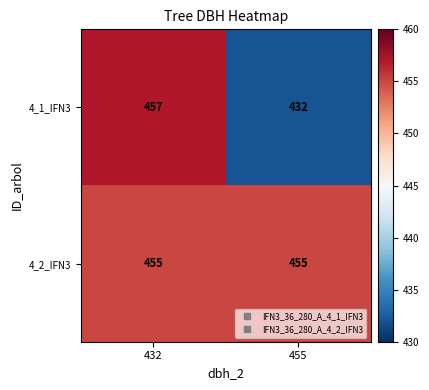

Reading right to left, transcribe all the data shown in this chart.

4_1_IFN3: 432	457
4_2_IFN3: 455	455